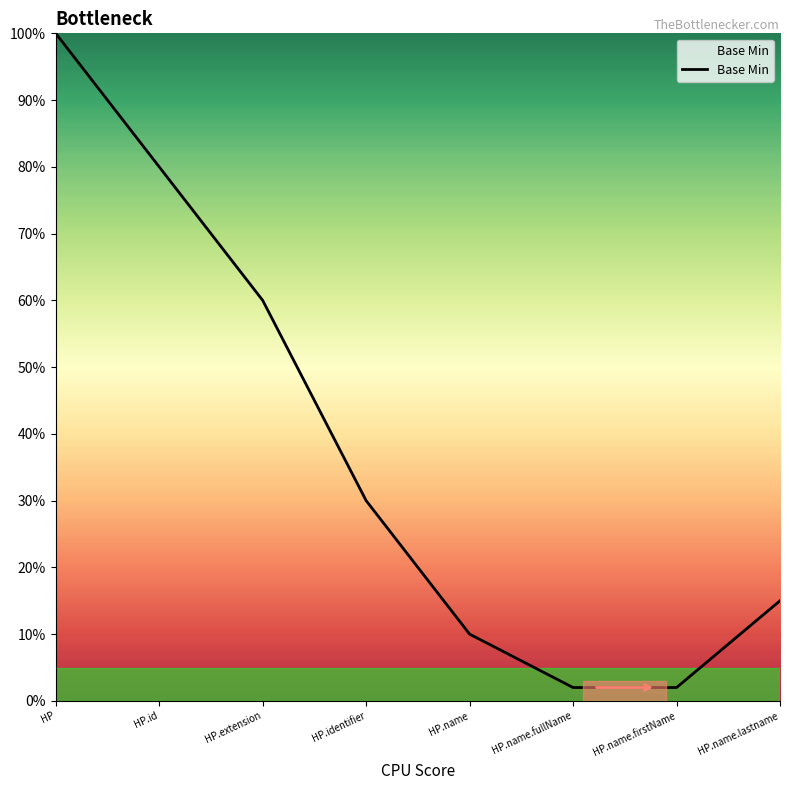

True or false: there are more than 2 points higher than both neighbors.

False